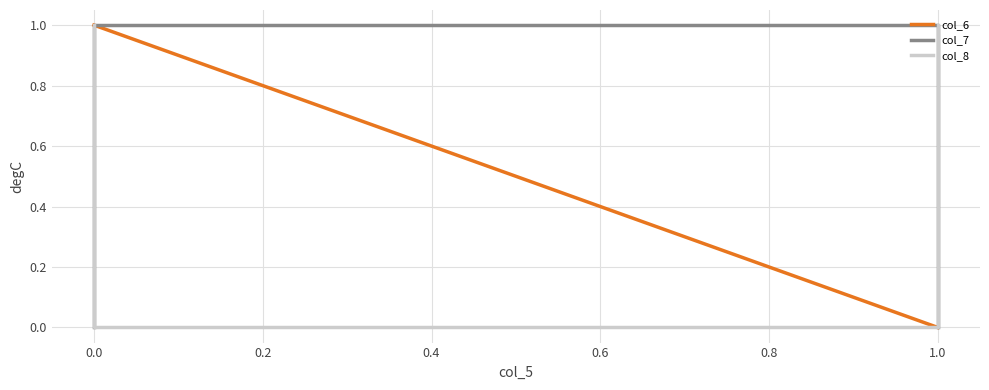

True or false: col_8 has more than 1 interior local peaks.

False